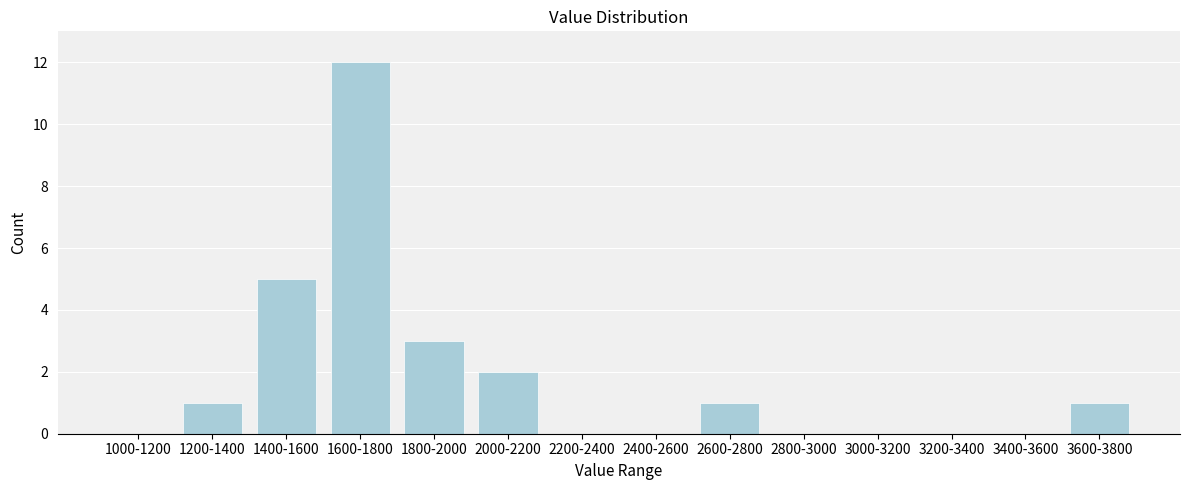

Reading left to right, extract all data points from this chart.

1000-1200=0	1200-1400=1	1400-1600=5	1600-1800=12	1800-2000=3	2000-2200=2	2200-2400=0	2400-2600=0	2600-2800=1	2800-3000=0	3000-3200=0	3200-3400=0	3400-3600=0	3600-3800=1